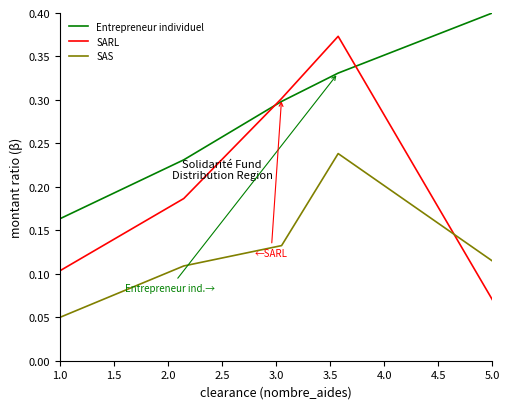

Rank the series by their maximum value, from lowest to highest.

SAS, SARL, Entrepreneur individuel